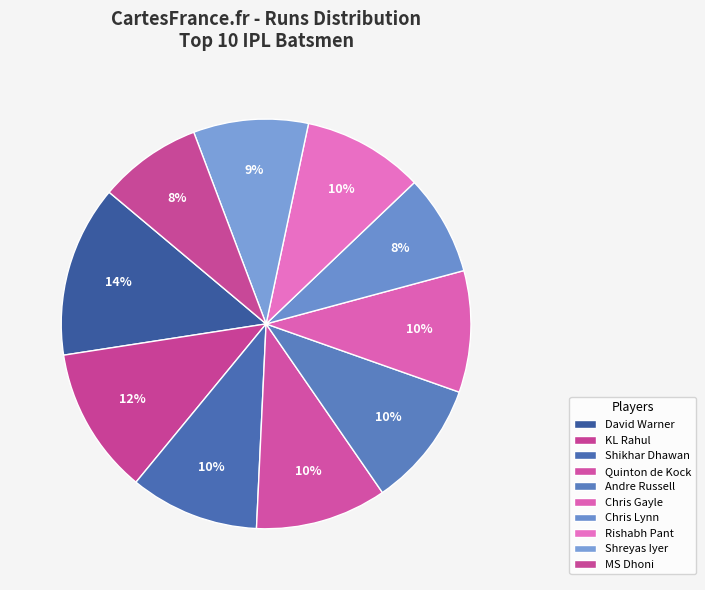

The Quinton de Kock slice represents 1% of the pie. True or false?

False